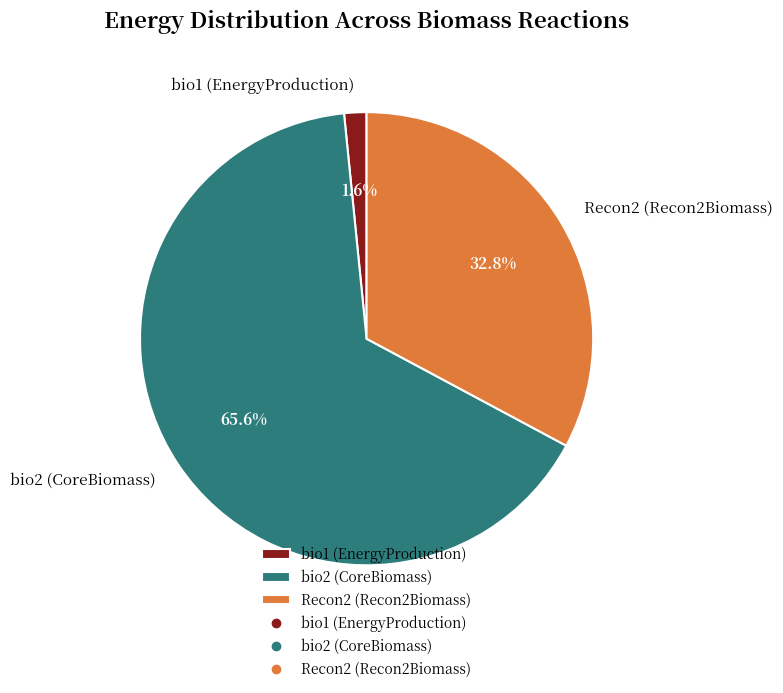

Is there a majority slice in this chart?

Yes